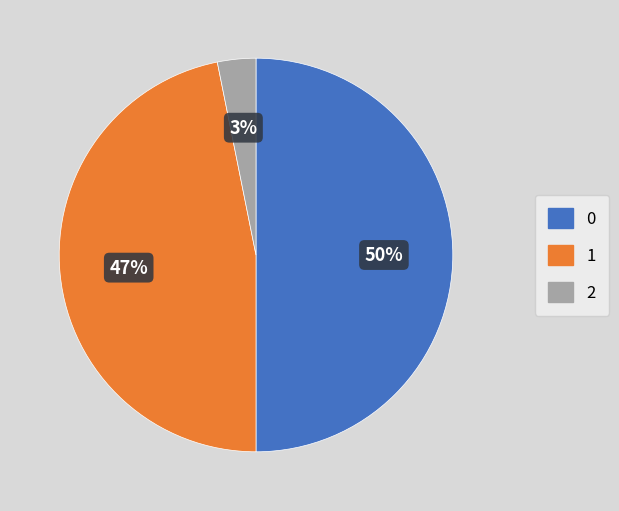

To the nearest percent, what is the difference between the largest and smallest slice percentages?

47%